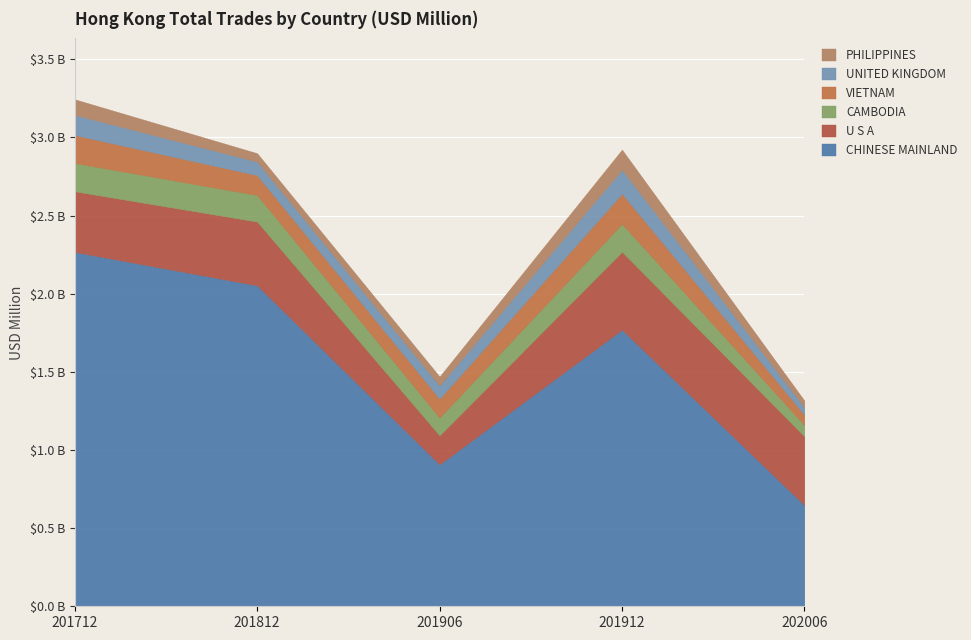

What value does the CHINESE MAINLAND series have at 201906?

0.9